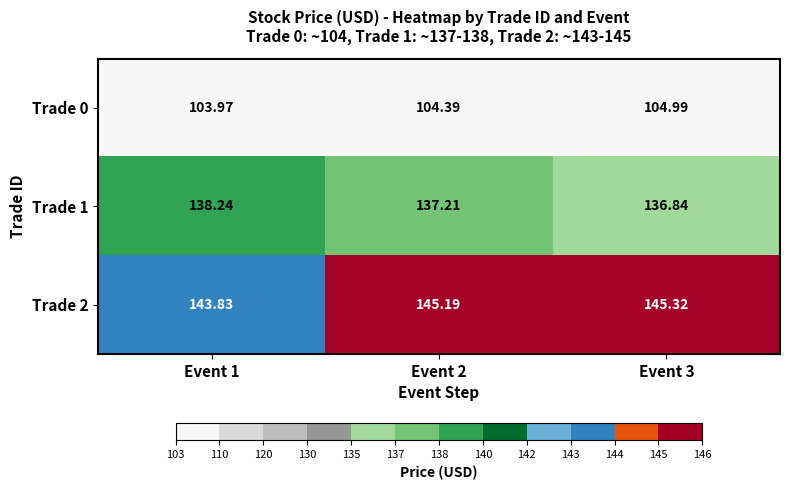

Which series has the widest spread of values?

Trade 2